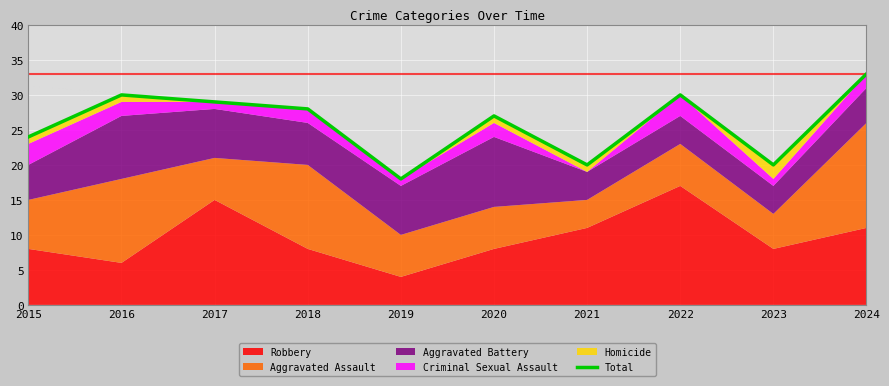

What is the average value?

26